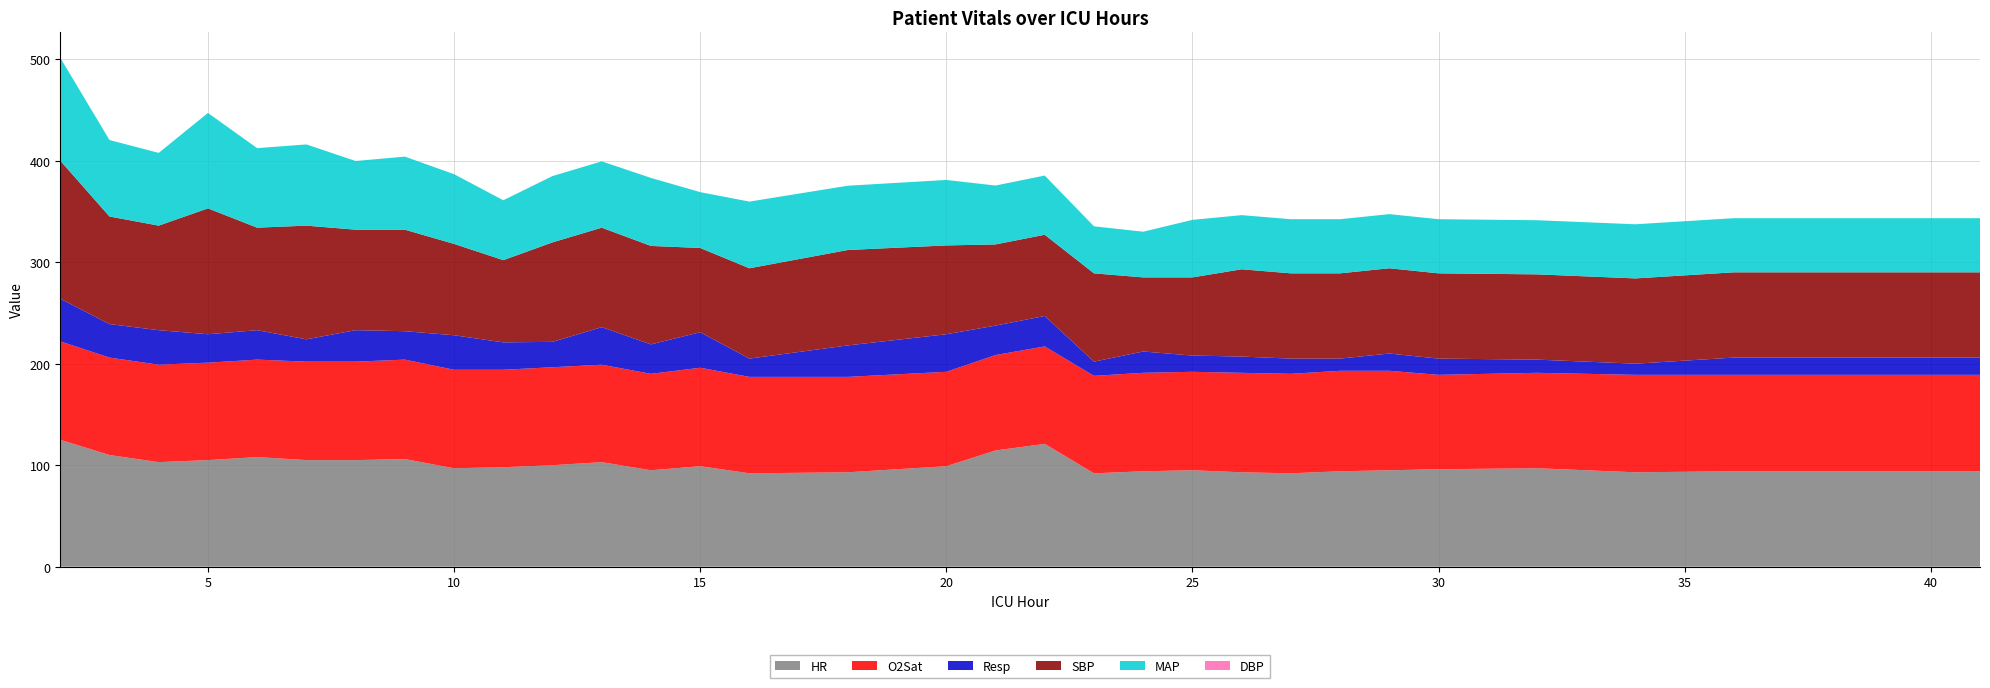

Reading left to right, extract all data points from this chart.

HR: 125.0	110.0	103.0	105.0	108.0	105.0	105.0	106.0	97.0	98.0	100.0	103.0	95.0	99.0	92.0	93.0	99.0	114.5	121.0	92.0	94.0	95.0	93.0	92.0	94.0	95.0	96.0	97.0	93.0	94.0	94.0
O2Sat: 97.0	96.0	96.0	96.0	96.0	97.0	97.0	98.0	97.0	96.0	96.5	96.0	95.0	97.0	95.0	94.0	93.0	94.0	96.0	96.0	97.0	97.0	98.0	98.0	99.0	98.0	93.0	94.0	96.0	95.0	95.0
Resp: 42.0	33.0	34.0	28.0	29.0	22.0	31.0	28.0	34.0	27.0	25.0	37.0	29.0	35.0	18.0	31.0	37.0	29.0	30.0	14.0	21.0	16.0	16.0	15.0	12.0	17.0	16.0	13.0	11.0	17.0	17.0
SBP: 136.0	106.0	103.0	124.0	101.0	112.0	99.0	100.0	90.0	81.0	98.0	98.0	97.0	83.0	89.0	94.0	87.5	80.0	80.0	87.0	73.0	77.0	86.0	84.0	84.0	84.0	84.0	84.0	84.0	84.0	84.0
MAP: 101.3	75.3	71.7	94.0	78.3	80.0	67.7	72.0	68.7	59.0	65.3	65.3	67.0	55.0	65.7	63.3	64.5	58.0	58.3	46.3	45.0	56.7	53.3	53.3	53.3	53.3	53.3	53.3	53.3	53.3	53.3
DBP: 0.0	0.0	0.0	0.0	0.0	0.0	0.0	0.0	0.0	0.0	0.0	0.0	0.0	0.0	0.0	0.0	0.0	0.0	0.0	0.0	0.0	0.0	0.0	0.0	0.0	0.0	0.0	0.0	0.0	0.0	0.0